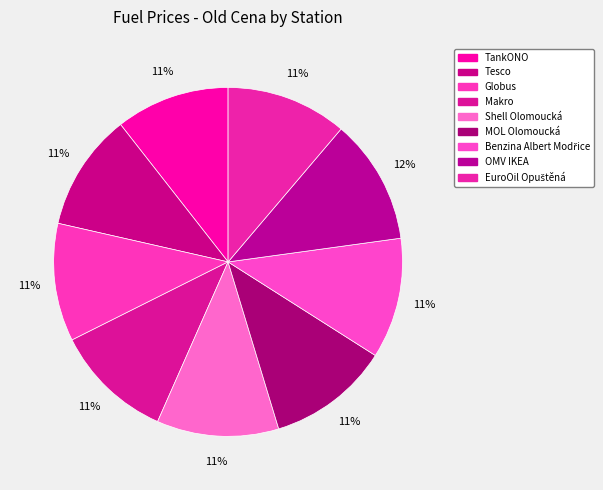

The OMV IKEA slice represents 19% of the pie. True or false?

False